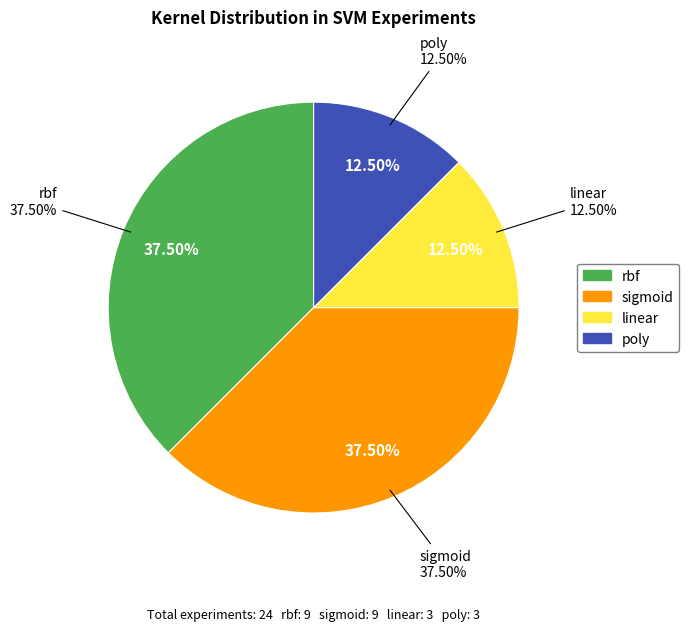

Count the number of slices in the pie.

4